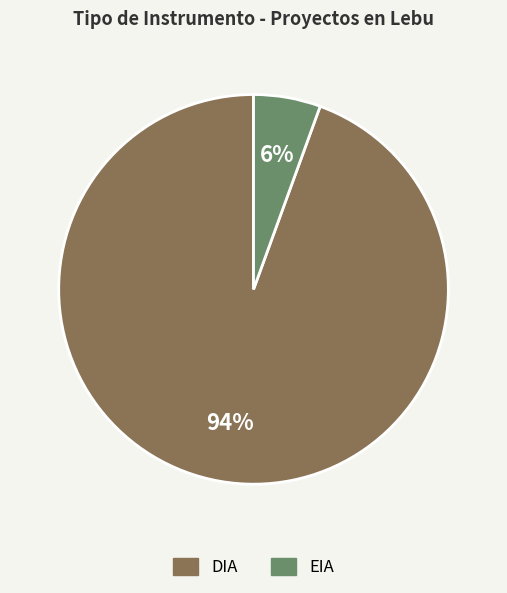

Which has a higher value, EIA or DIA?

DIA